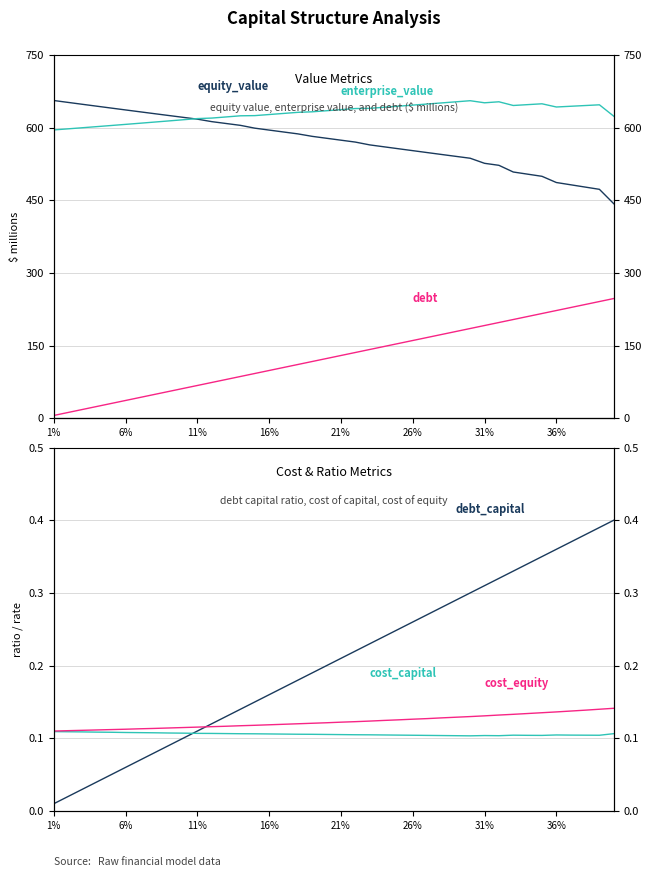

What is the value of the equity_value point at the 1st from the left?

656.1